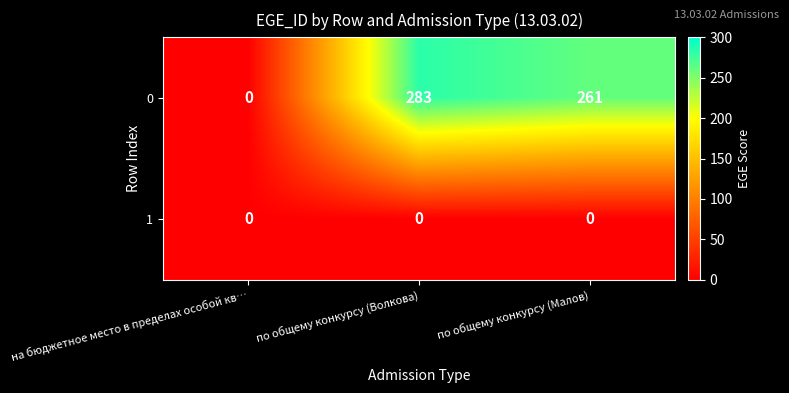

List the series in order of their overall mean, lowest first.

1, 0